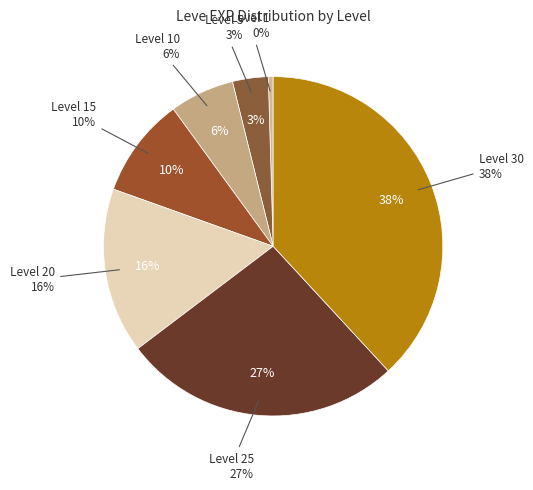

Between 10 and 1, which is larger?

10